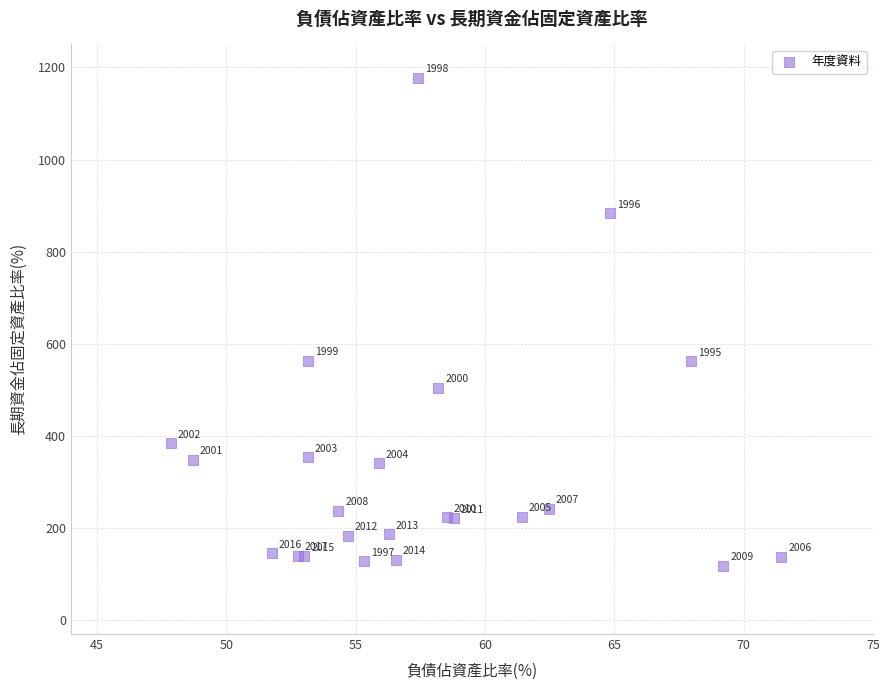

What Y value in the scatter plot is closest to 648?

562.9